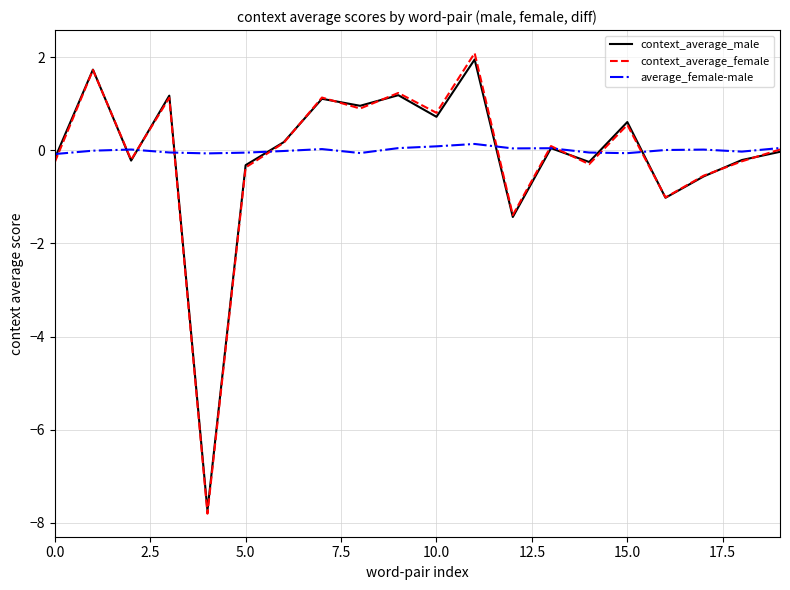

Which series has the widest spread of values?

context_average_female